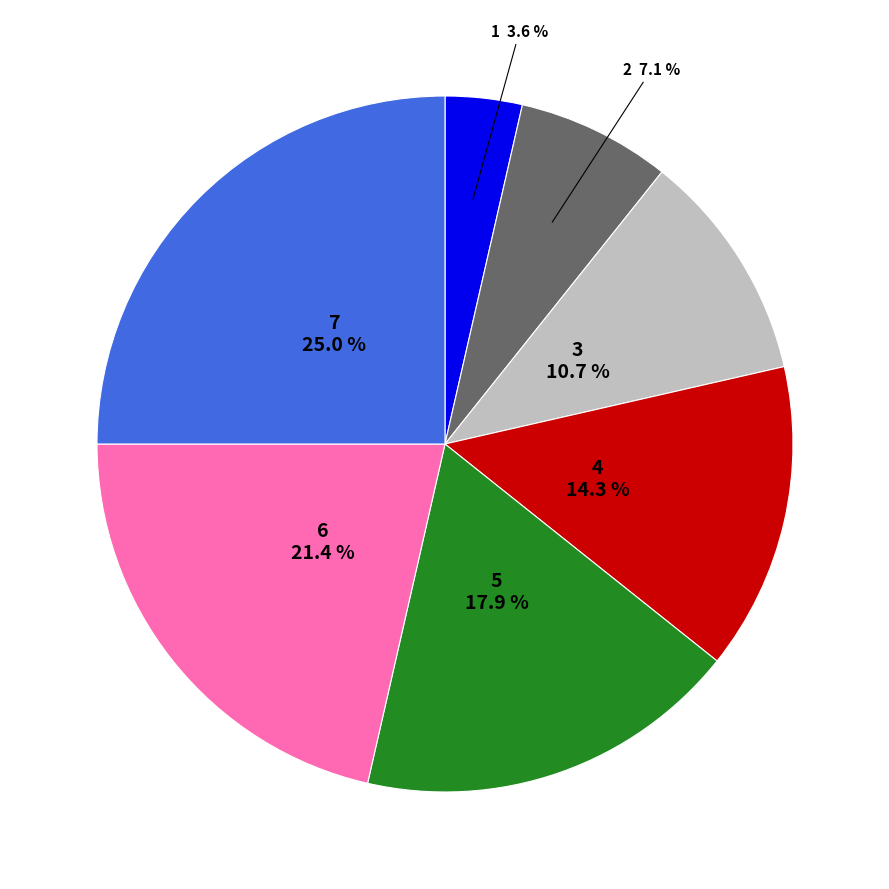

To the nearest percent, what is the difference between the 7 and 2 slice percentages?

18%